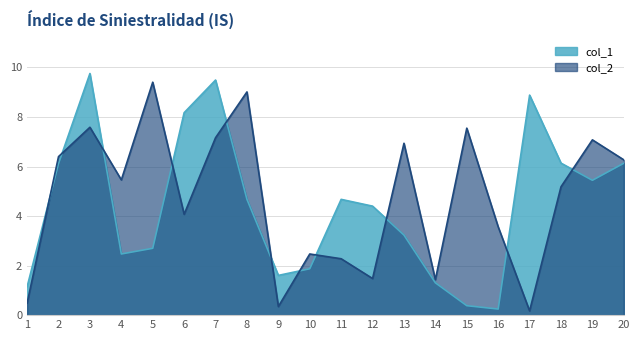

At which category does col_1 reach its first local peak?

3